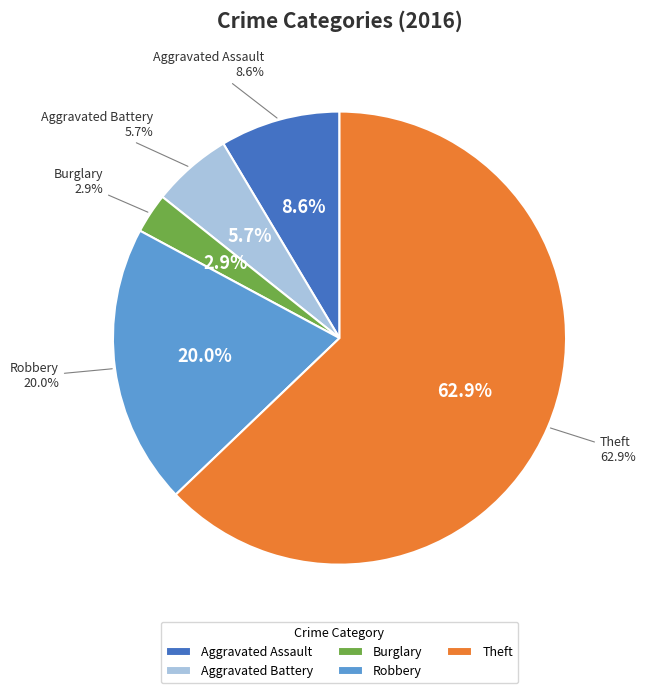

Count the number of slices in the pie.

5